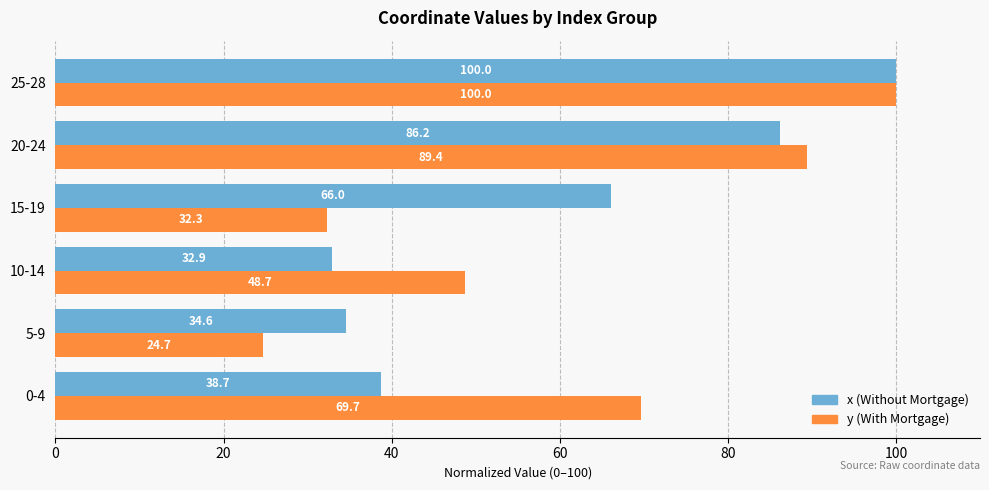

What is the sum of all x (Without Mortgage) values?

358.4